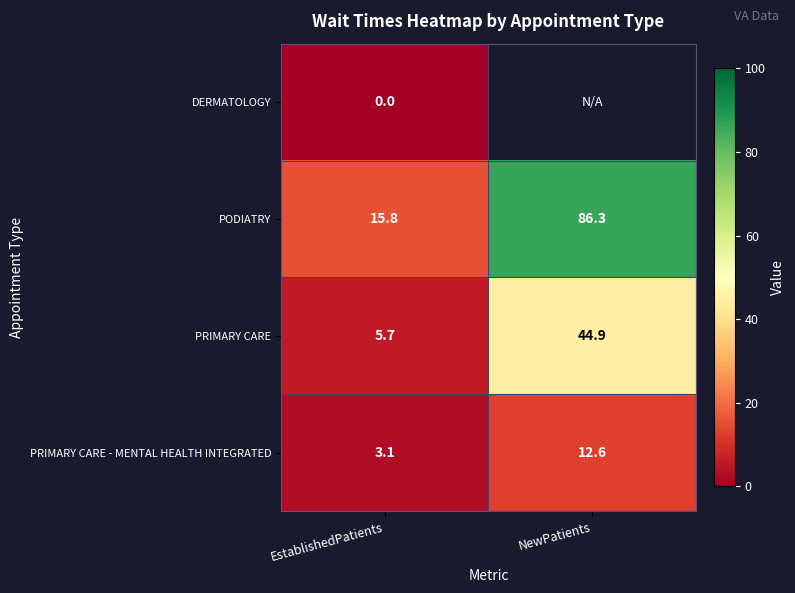

Is the value of PODIATRY at NewPatients greater than the value of DERMATOLOGY at EstablishedPatients?

Yes